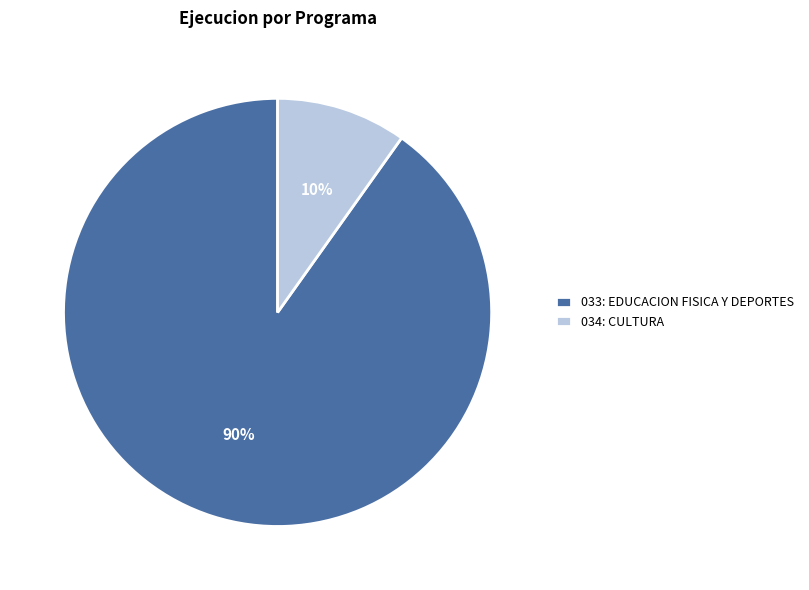

True or false: 033: EDUCACION FISICA Y DEPORTES accounts for 85% of the total.

False